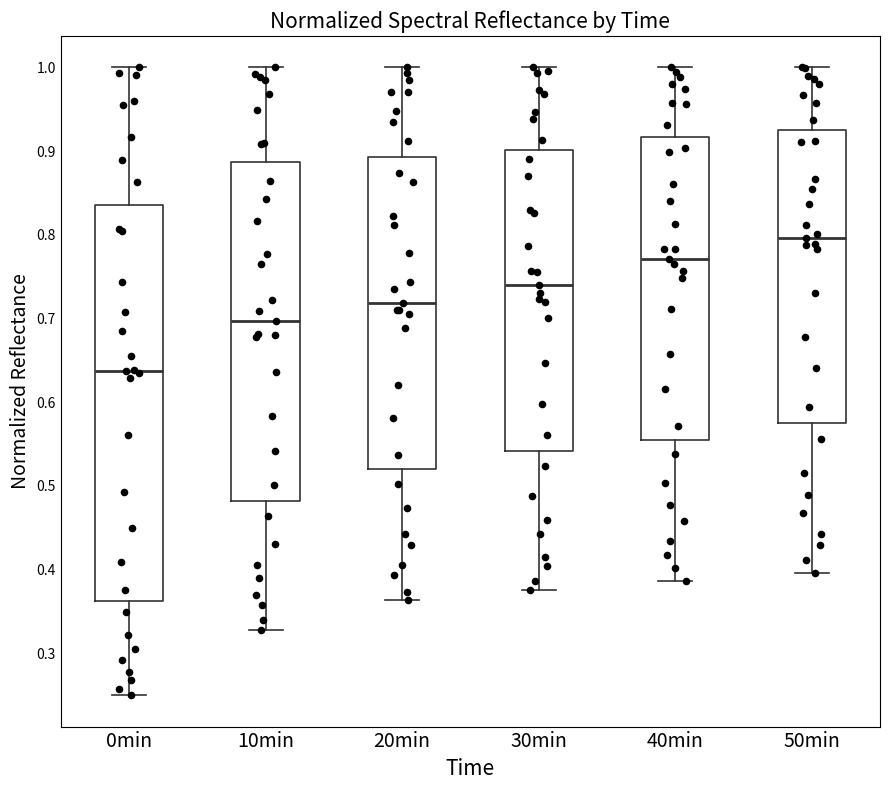

Where does the median line of the box for 20min sit on the y-axis? The values are not printed on the chart, so give them approximately, as read against the axis.

0.72